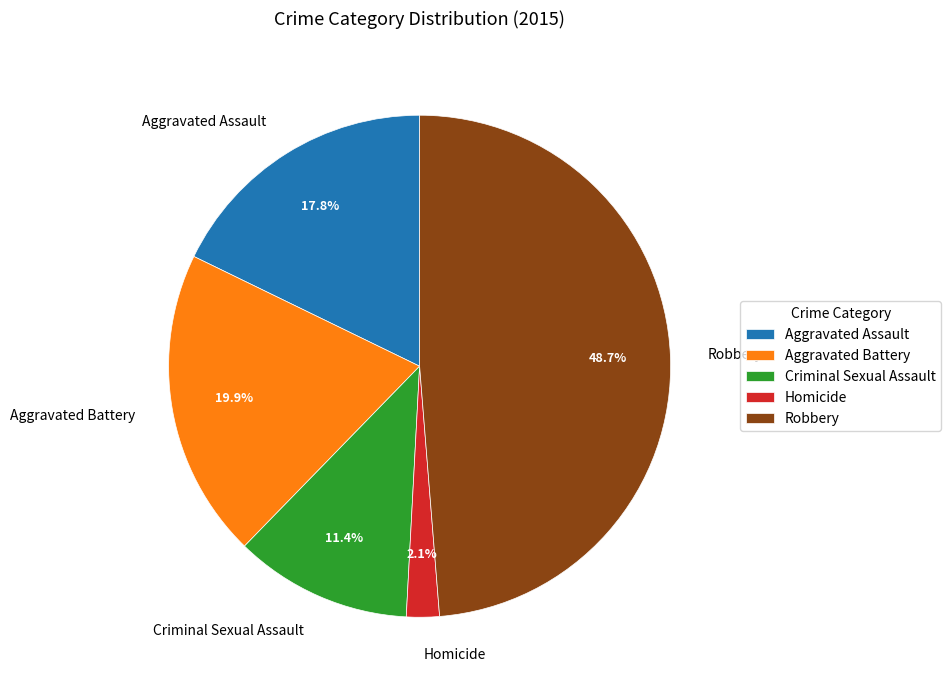

Does Aggravated Assault represent more than half of the total?

No